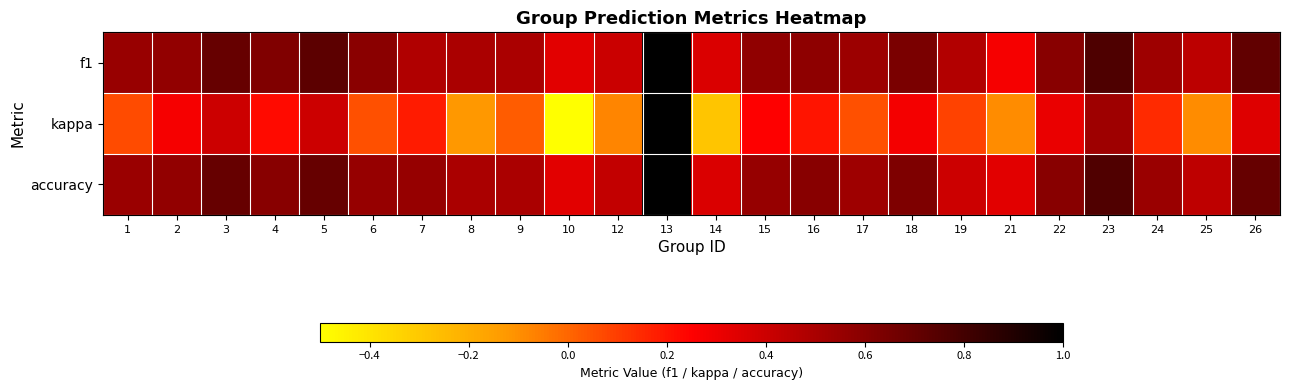

Which category has the highest value across all series?

13